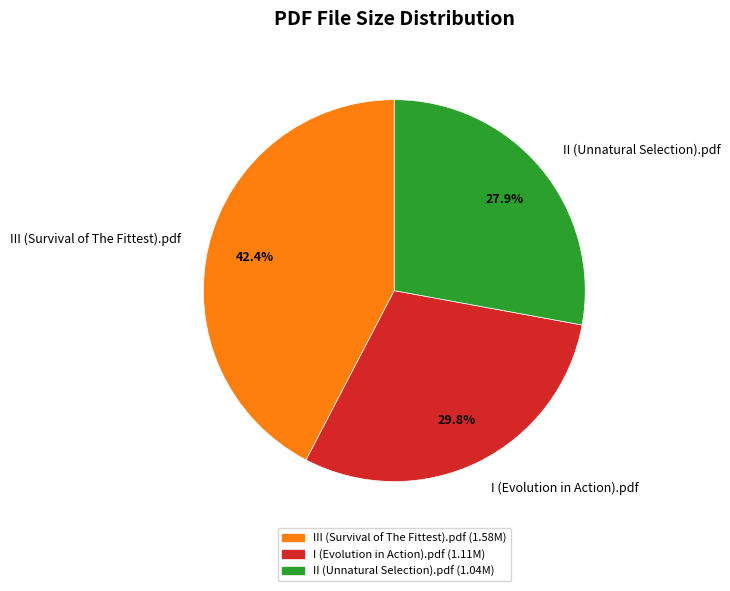

How much of the chart is everything except II (Unnatural Selection).pdf?

72.1%